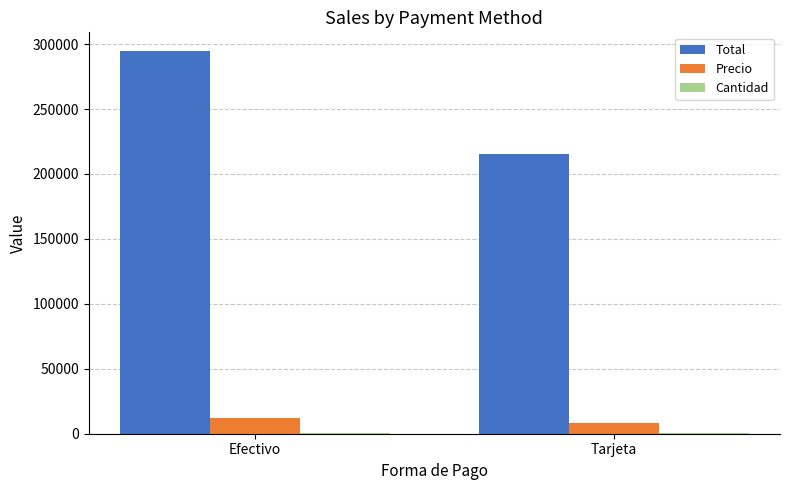

Which series changed the most between Efectivo and Tarjeta?

Total